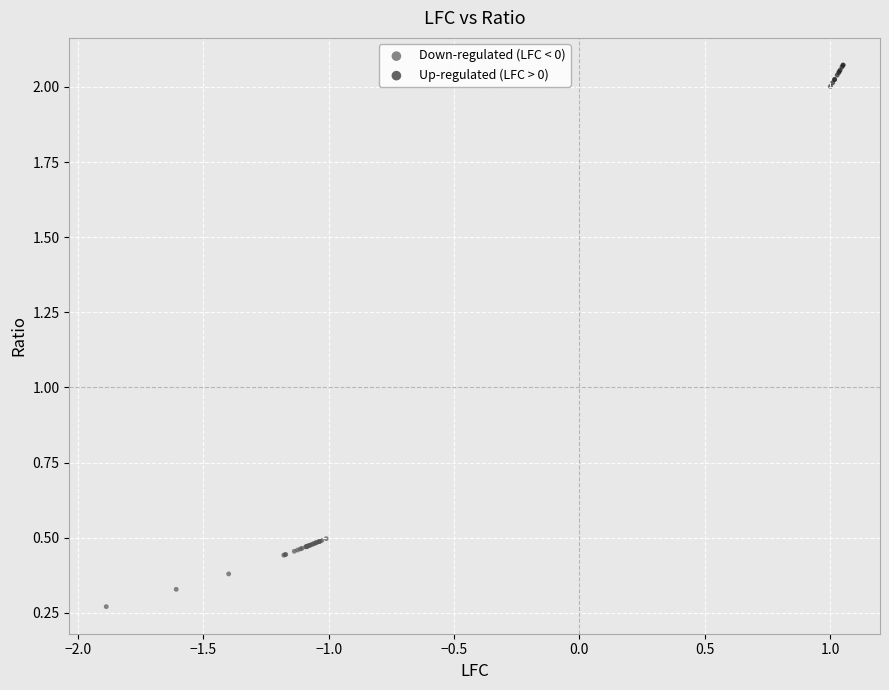

Which series contains the highest Y value?

Up-regulated (LFC > 0)